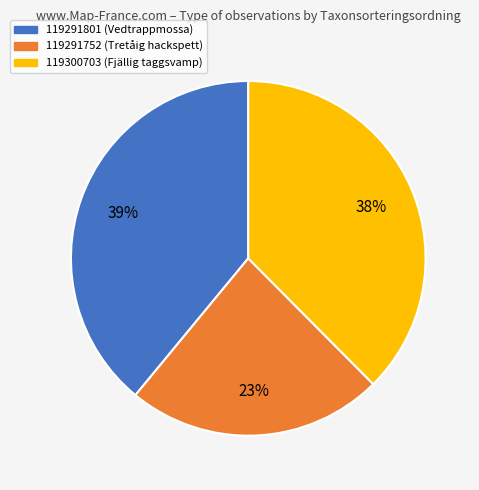

To the nearest percent, what is the difference between the largest and smallest slice percentages?

16%